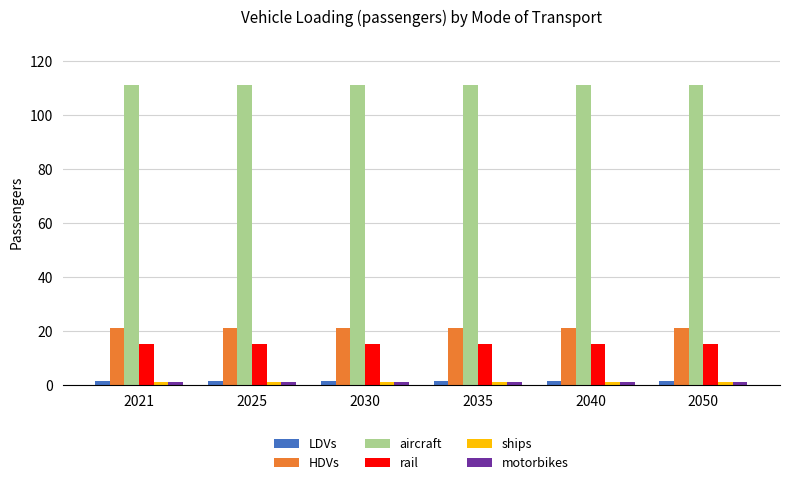

Are the bars grouped side by side (vs. stacked)?

Yes